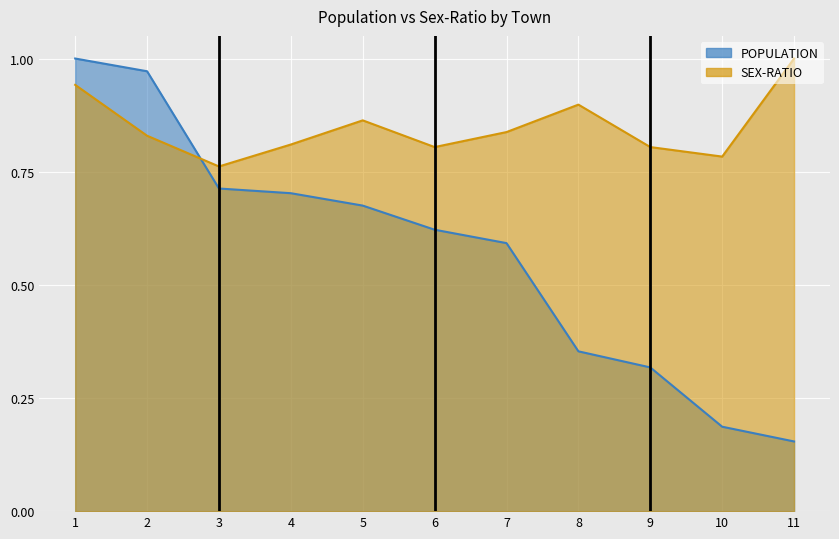

How many lines are shown in the chart?

2